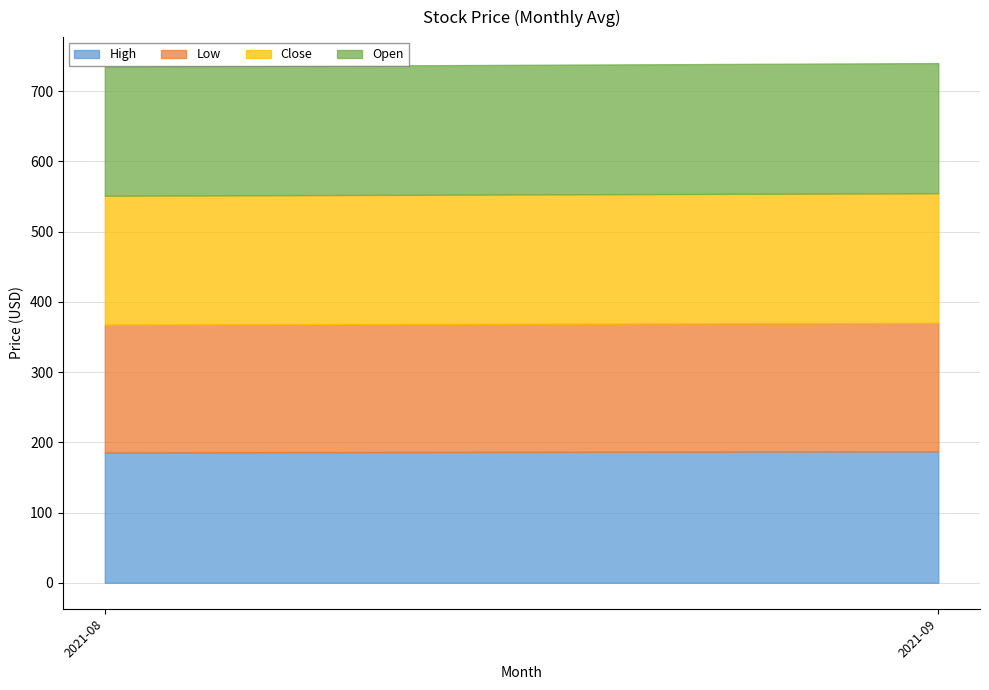

Does the chart have visible grid lines?

Yes